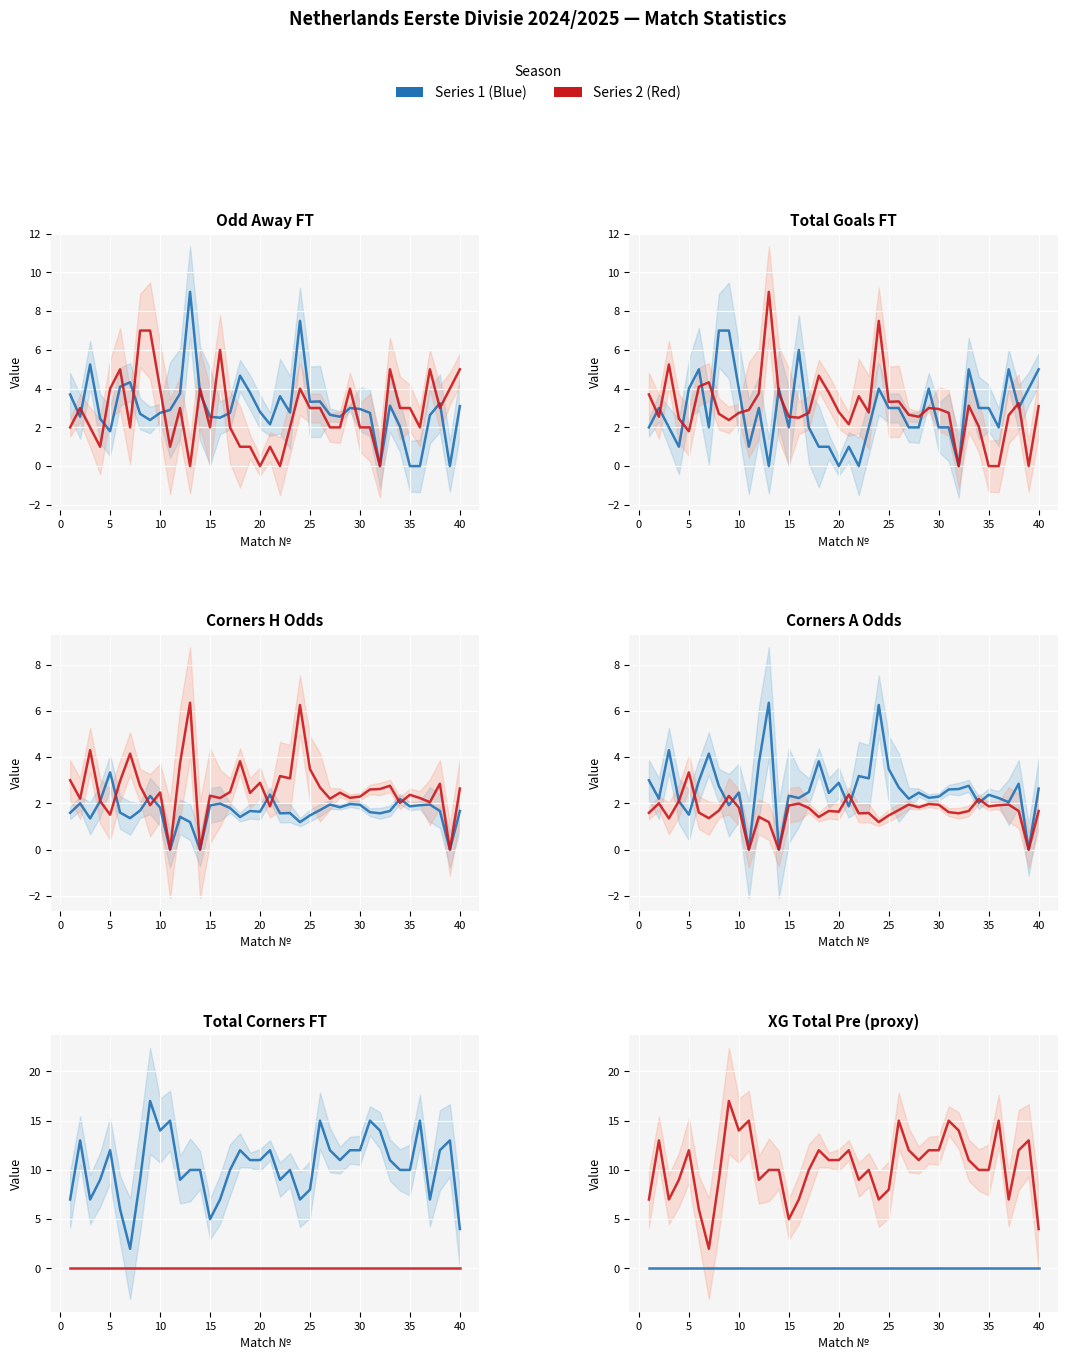

What is the greatest value displayed?

17